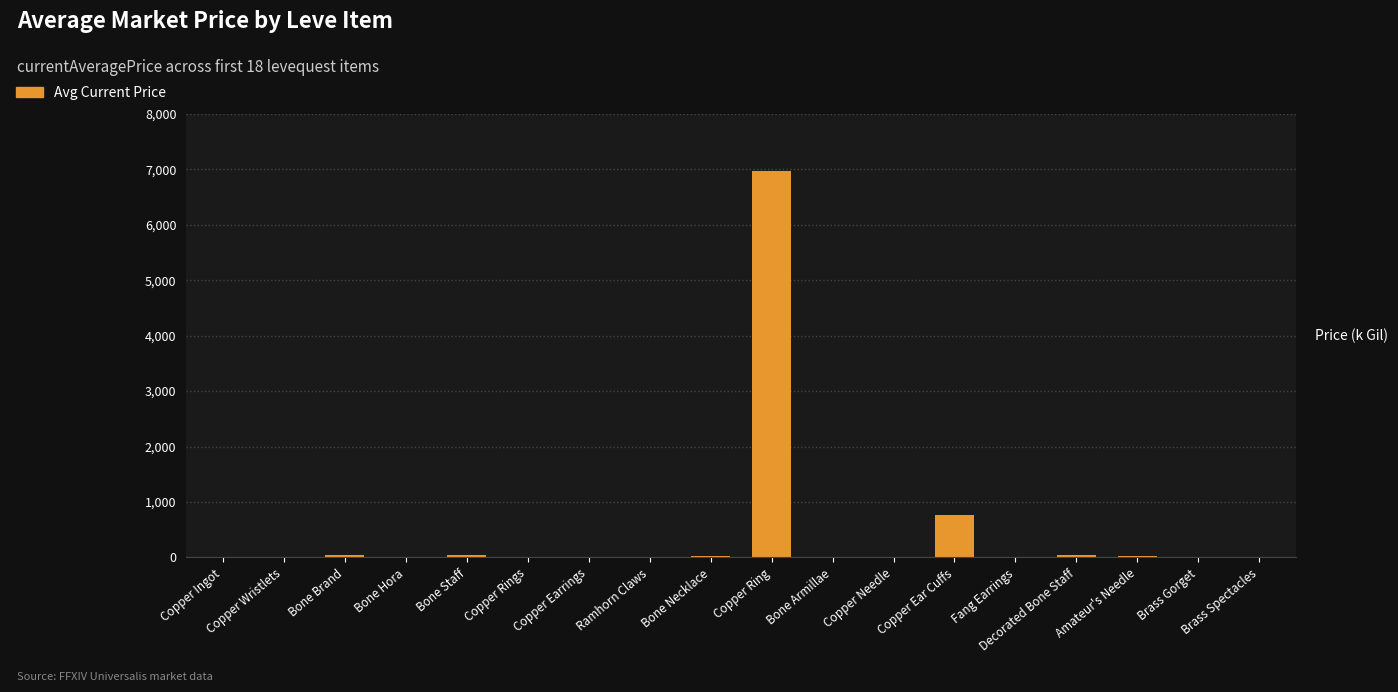

Where is the data nearest to the value 3481?

Copper Ear Cuffs